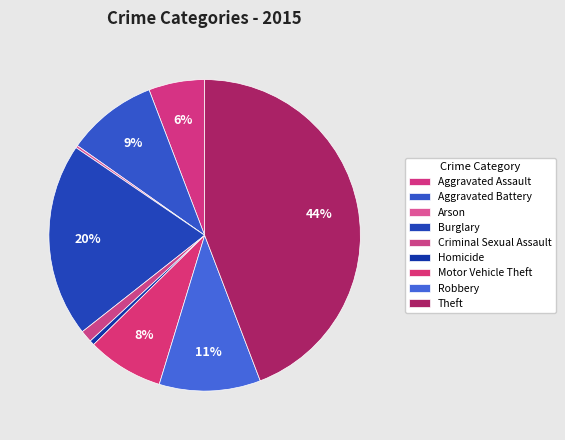

Count the number of slices in the pie.

9